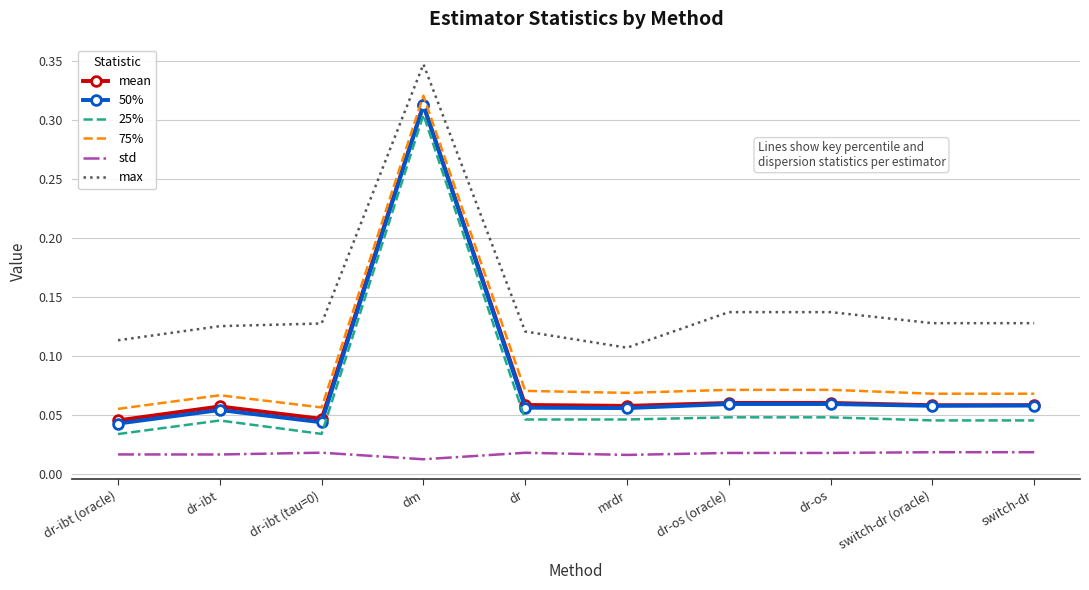

Is it true that max equals 0.2 at dr-os?

False